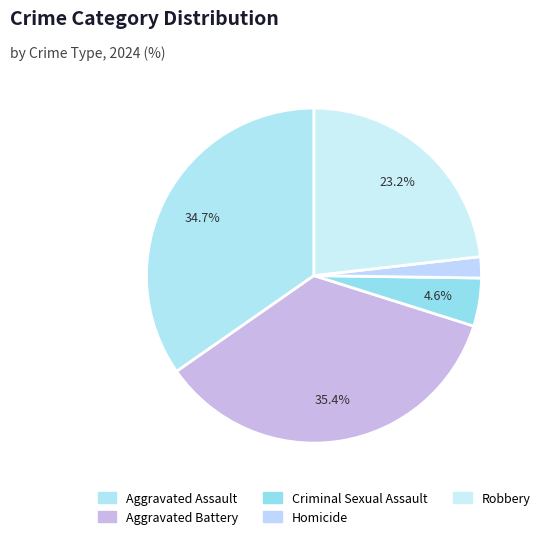

Which slice is the smallest?

Homicide